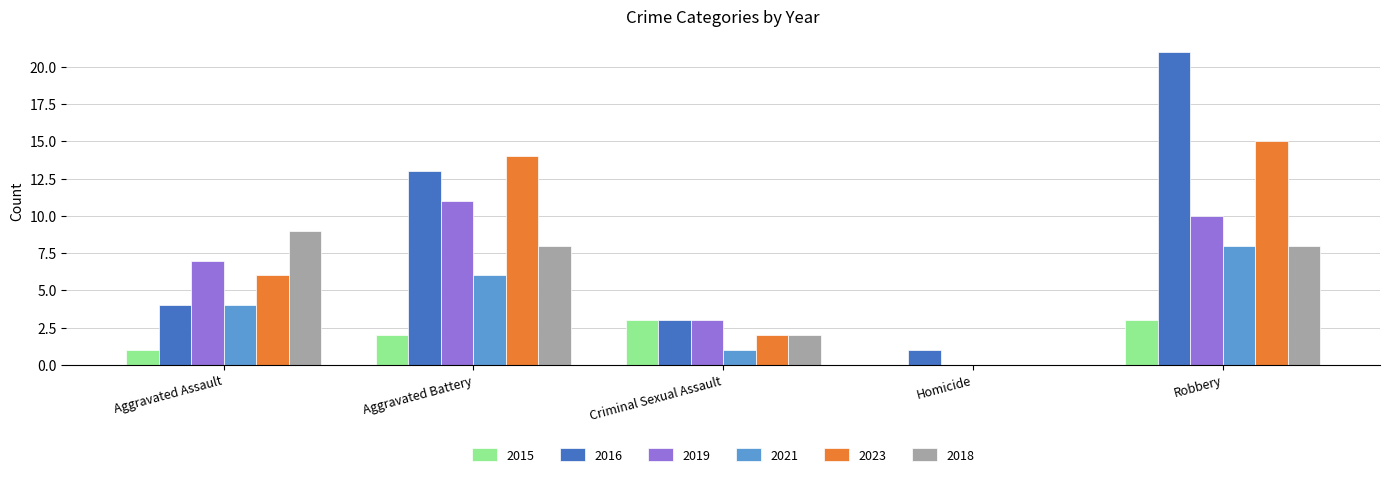

True or false: 2016 has a value of 8 at Robbery.

False